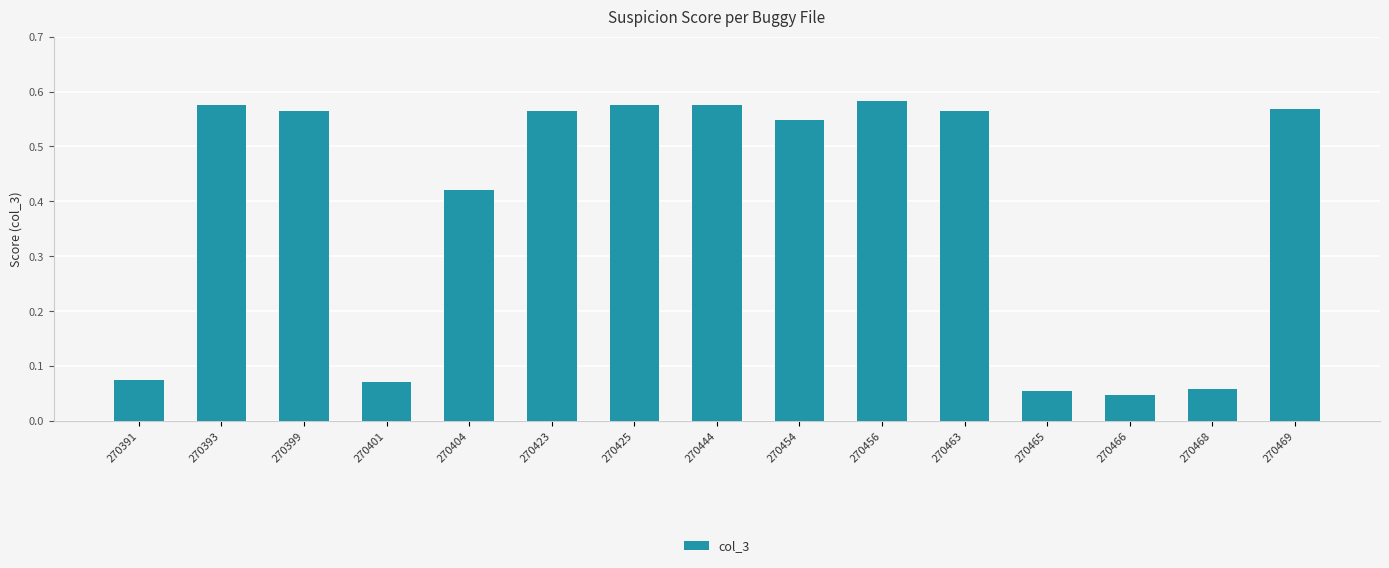

Is it true that the value at 270444 is 1.0?

False